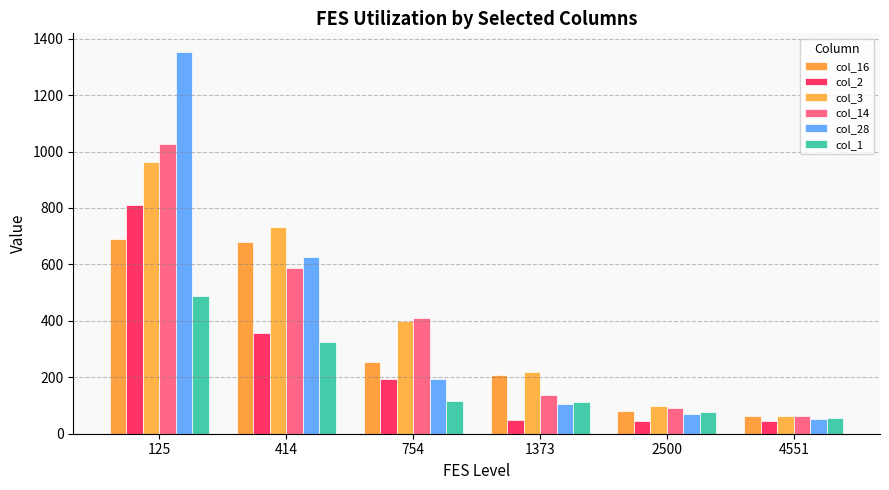

Reading right to left, extract all data points from this chart.

col_16: 62.0	79.9	207.6	253.1	678.8	689.1
col_2: 43.9	43.9	47.1	194.0	357.6	810.5
col_3: 61.5	98.3	220.0	400.6	732.5	964.6
col_14: 62.0	91.4	138.2	410.7	588.7	1027.7
col_28: 52.4	69.0	106.0	193.8	627.7	1351.4
col_1: 55.4	77.9	113.2	115.5	324.5	488.6